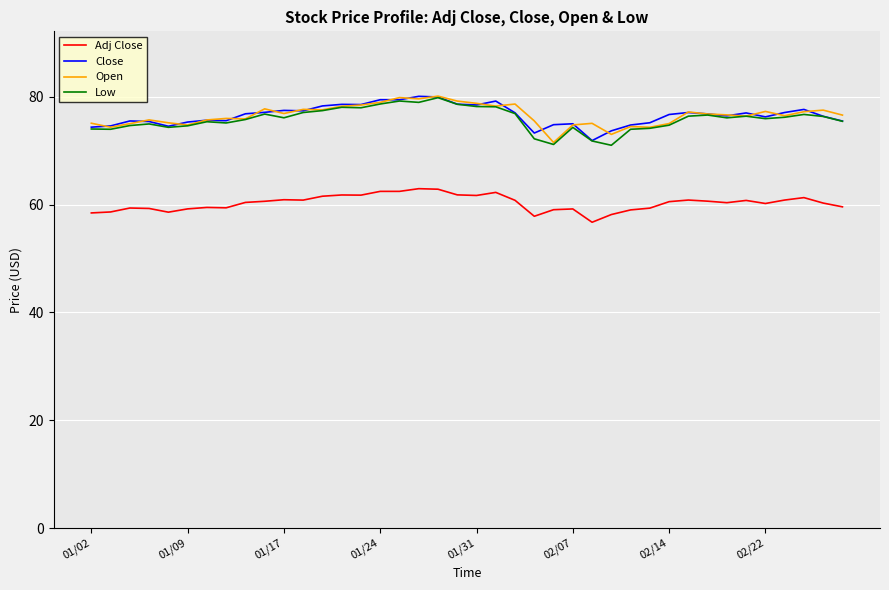

What is the greatest value displayed?

80.1